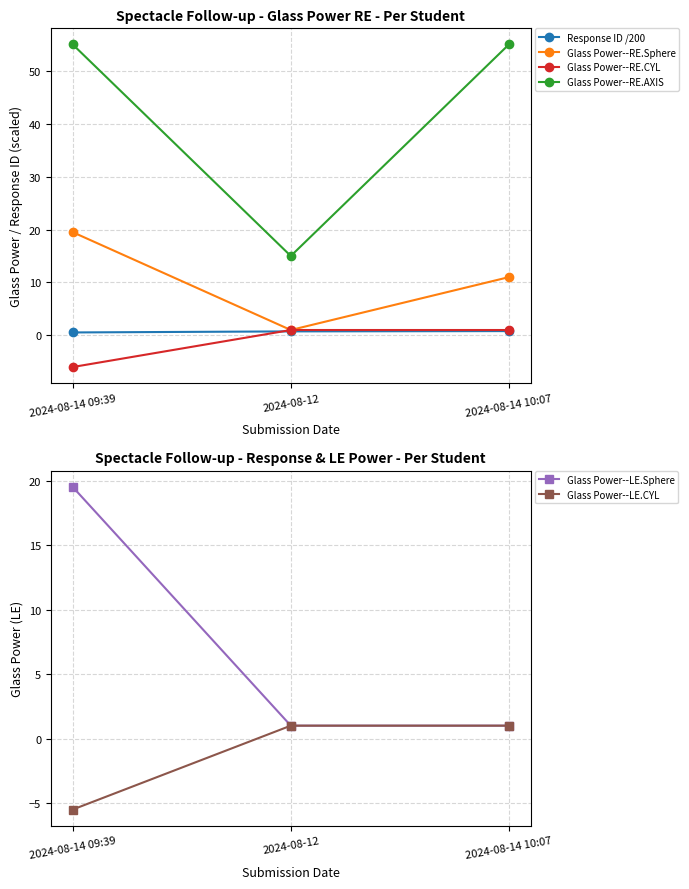

What is the label of the 2nd point from the right?

2024-08-12